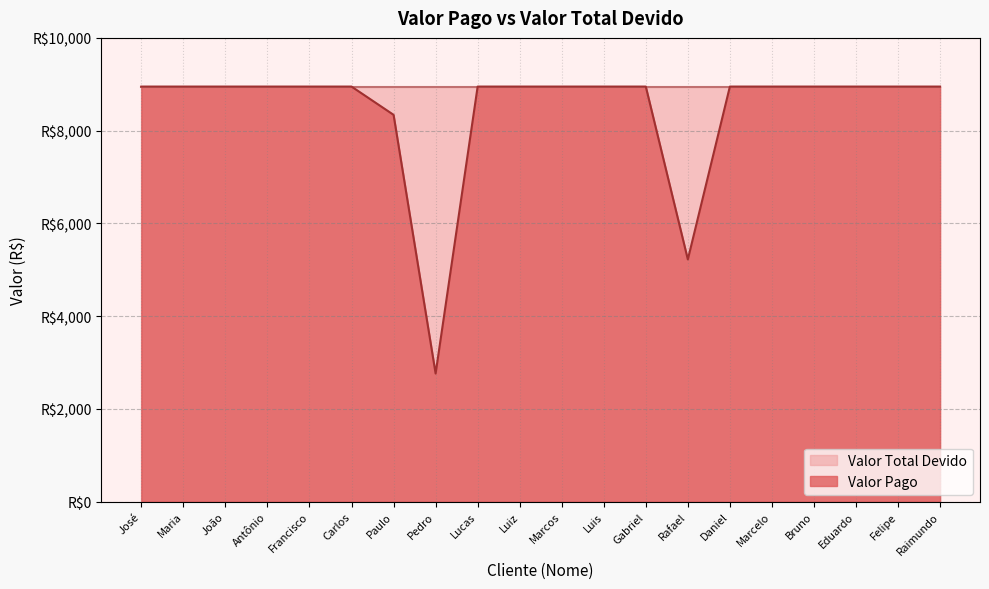

What position from the left is Marcelo?

16